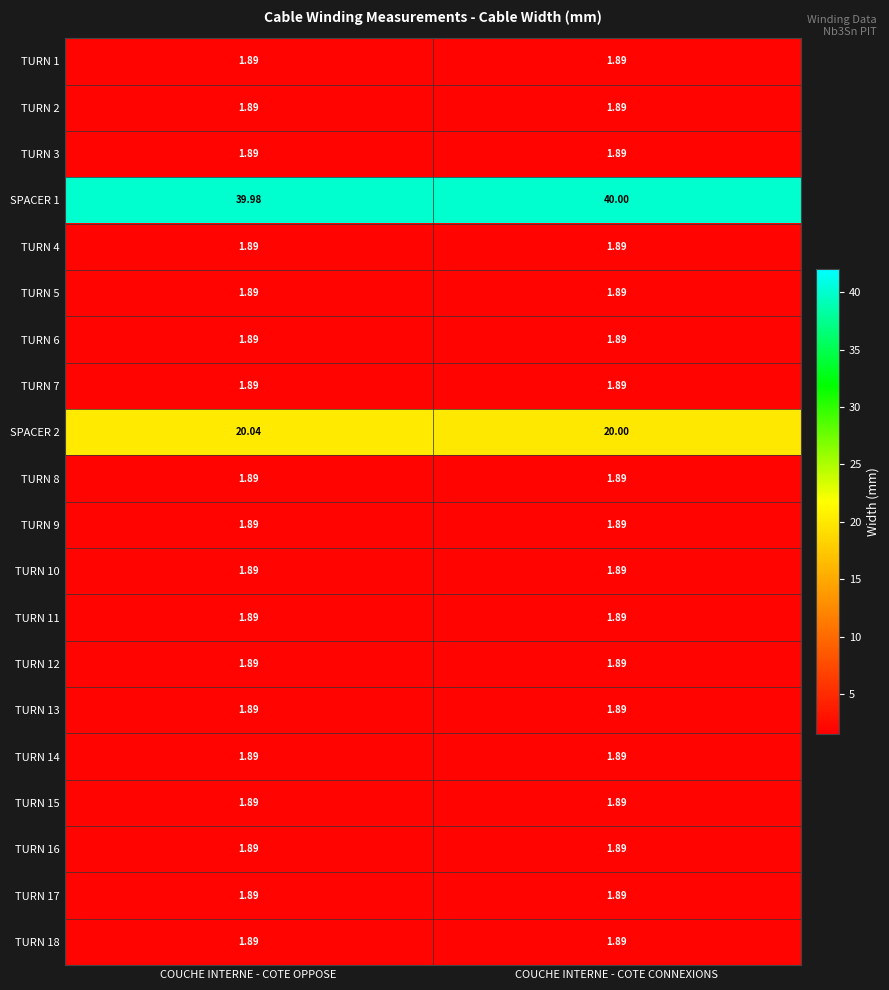

List the labels in order of SPACER 2 value, smallest first.

COUCHE INTERNE - COTE CONNEXIONS, COUCHE INTERNE - COTE OPPOSE